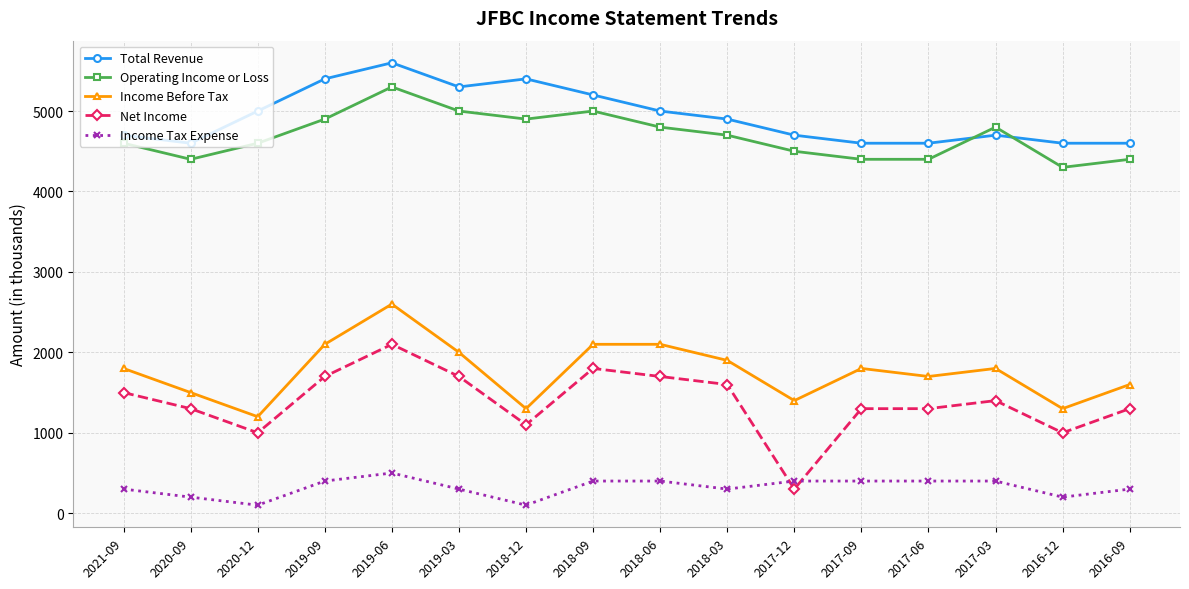

At which category is the sum across all series the highest?

2019-06